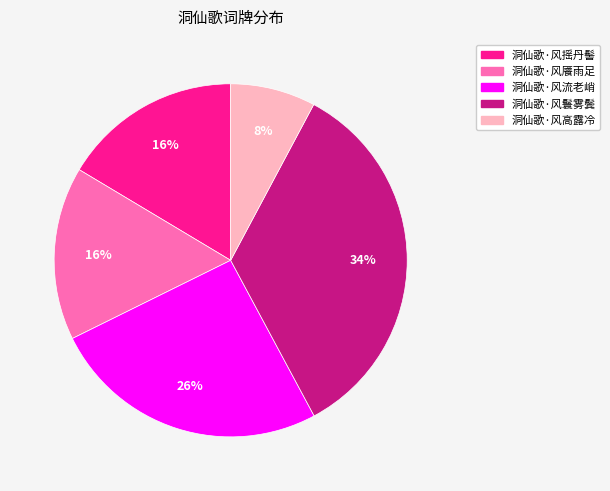

How many slices are in this pie chart?

5